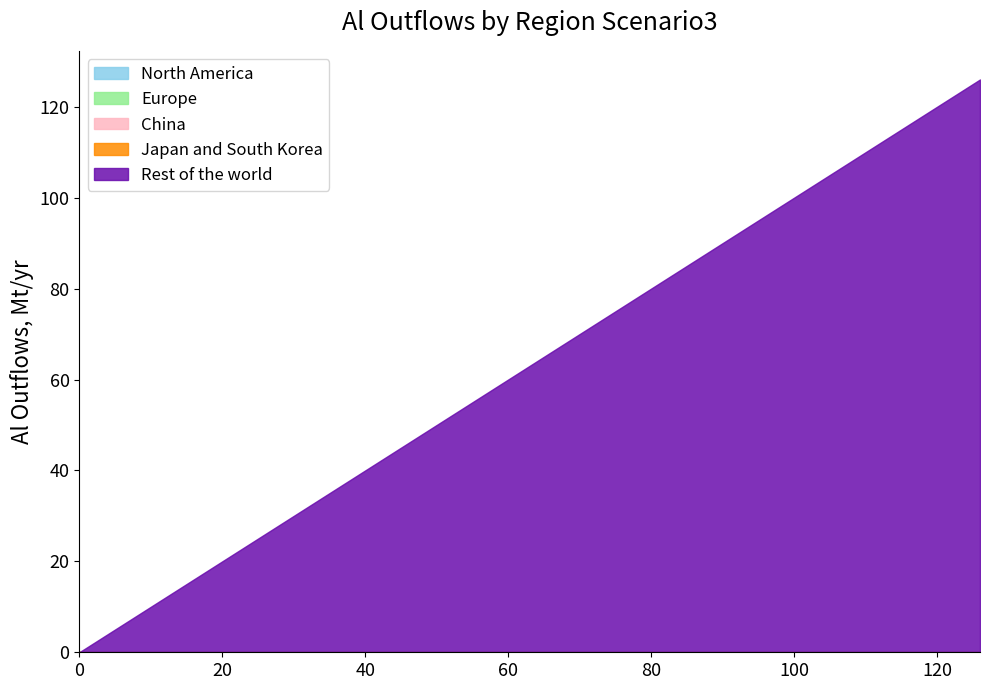

What are all the series names shown in the legend?

North America, Europe, China, Japan and South Korea, Rest of the world